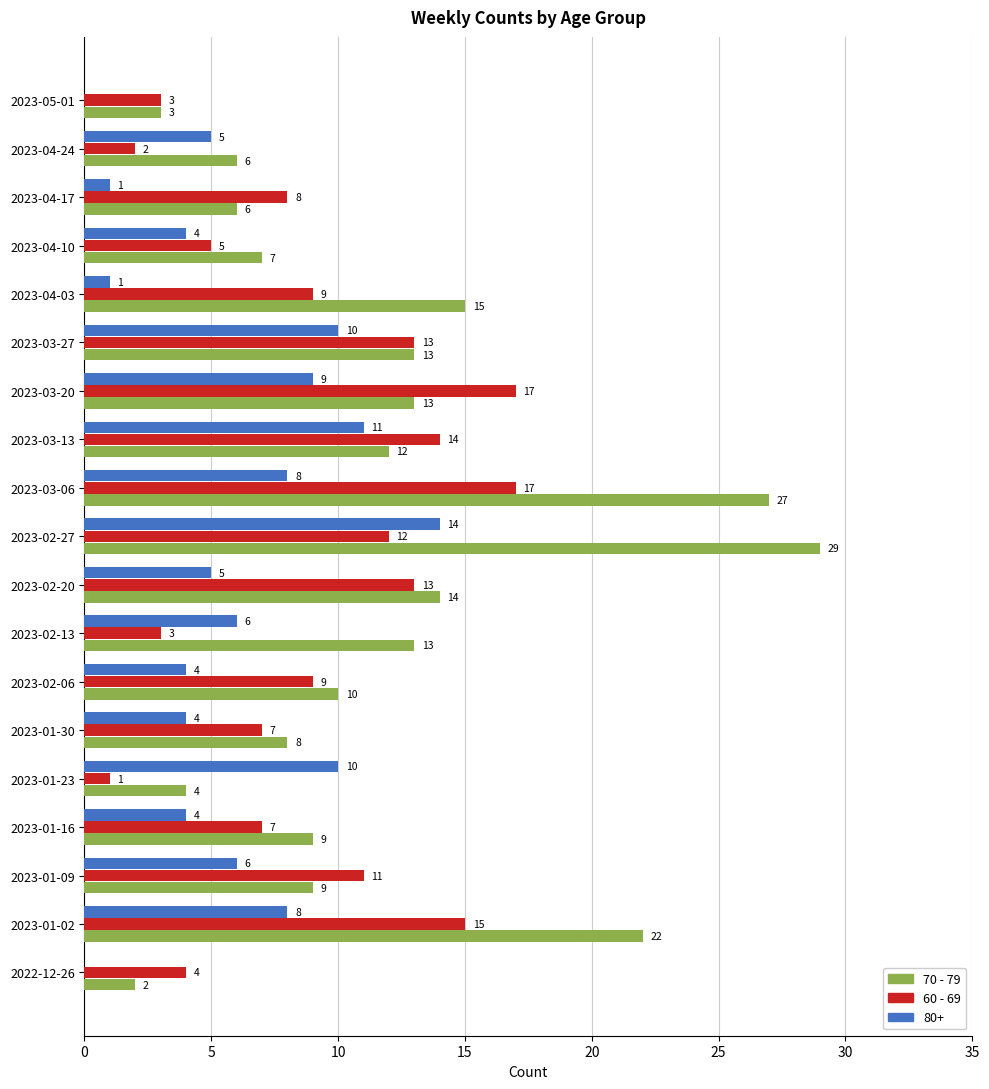

At which category is the sum across all series the highest?

2023-02-27